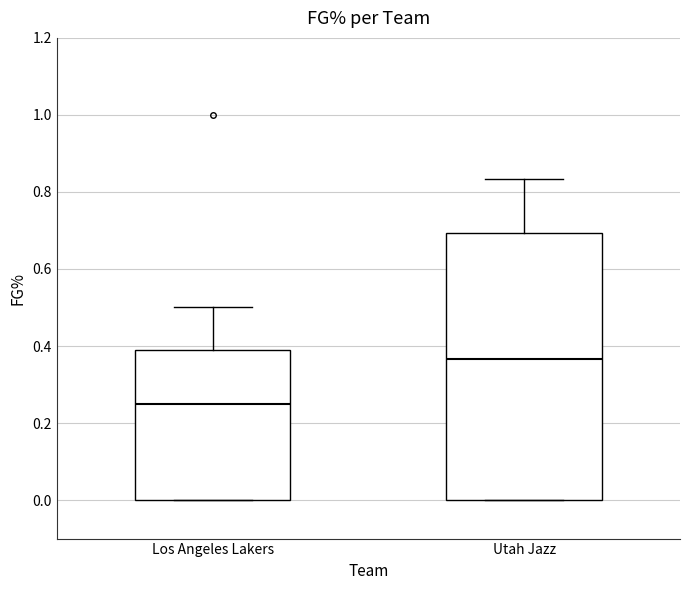

Reading left to right, transcribe this box plot: for each box, give where its median line is, the range the box spans, and where its two whiskers end, as read against the y-axis. The values are not printed on the chart, so give them approximately, as read against the axis.

Los Angeles Lakers: median 0.26, box 0.00 to 0.38, whiskers 0.00 to 0.50
Utah Jazz: median 0.36, box 0.00 to 0.70, whiskers 0.00 to 0.84